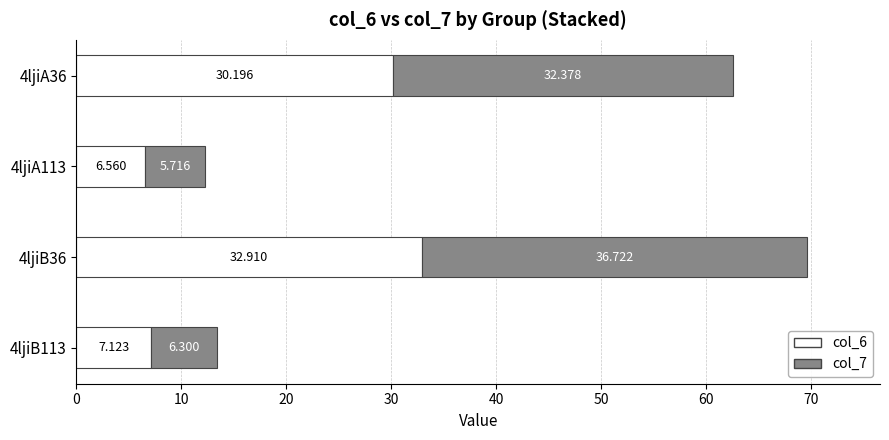

What is the sum of all col_7 values?

81.1